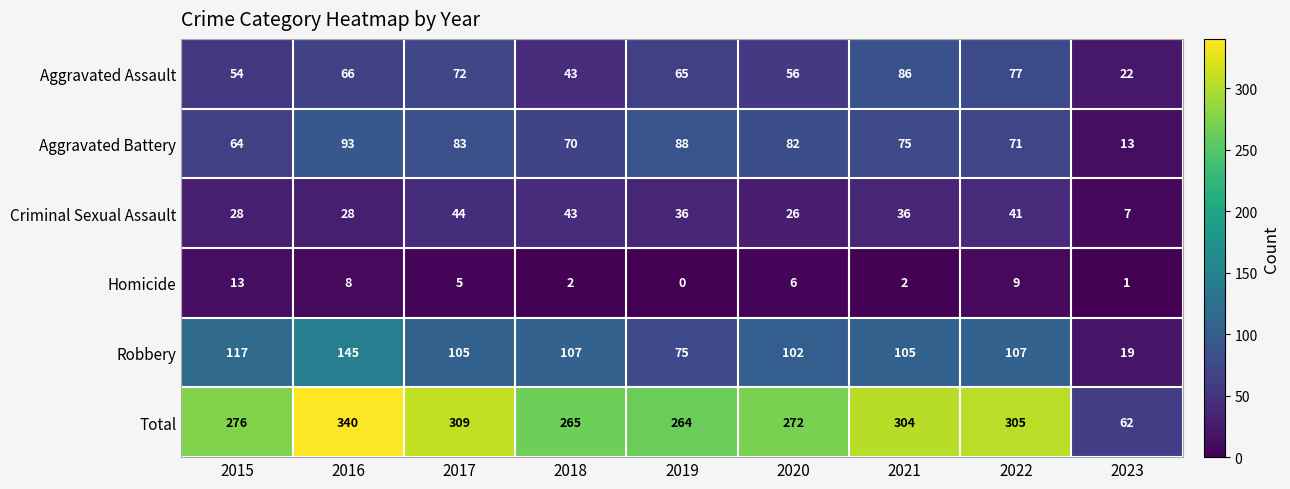

How many categories are shown in the chart?

9